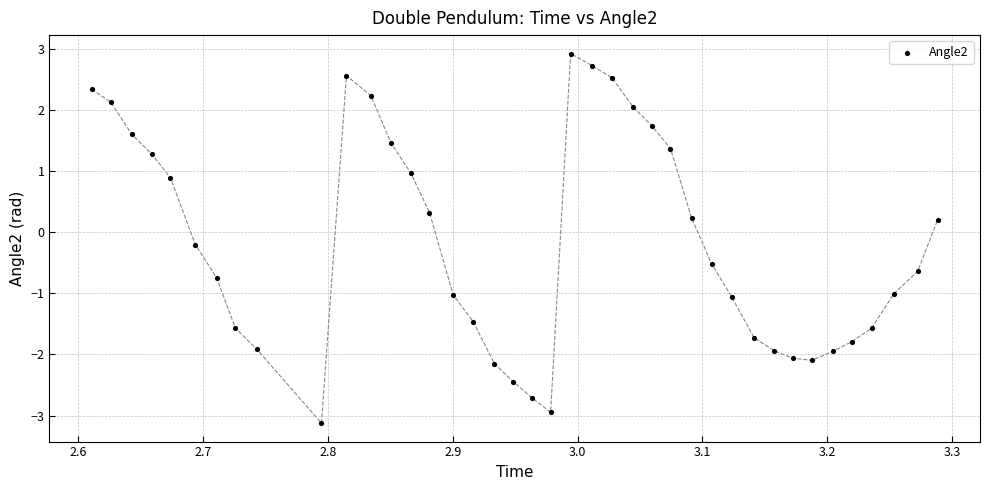

What is the range of Y values (max minus min)?

6.0